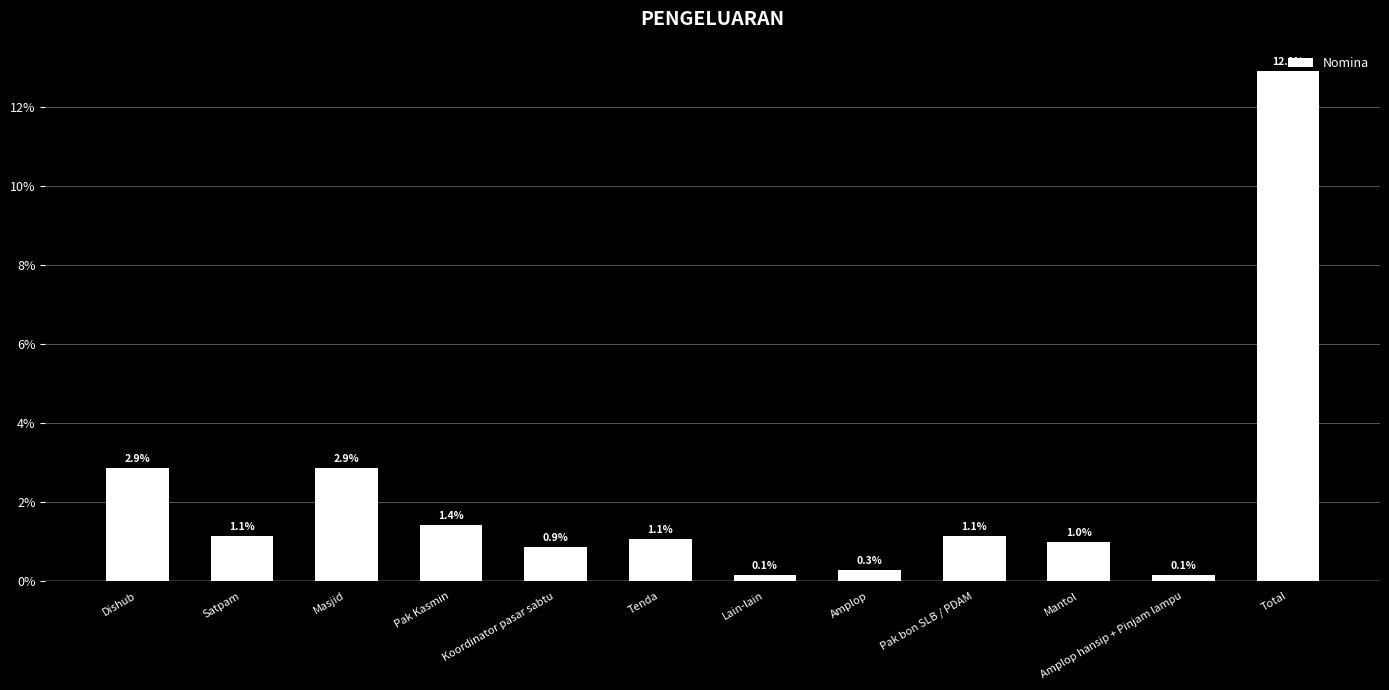

What is the difference between the second highest and minimum values?

2.7